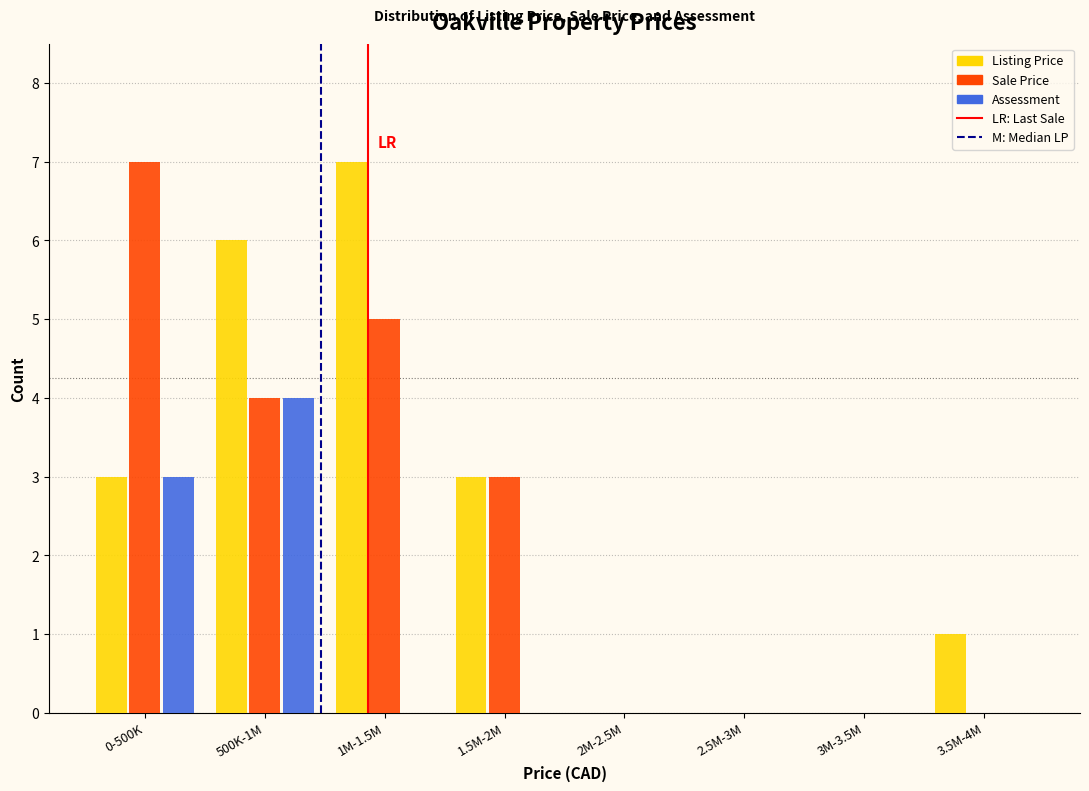

Reading left to right, what are all the values shown in this chart?

Listing Price: 0-500K=3	500K-1M=6	1M-1.5M=7	1.5M-2M=3	2M-2.5M=0	2.5M-3M=0	3M-3.5M=0	3.5M-4M=1
Sale Price: 0-500K=7	500K-1M=4	1M-1.5M=5	1.5M-2M=3	2M-2.5M=0	2.5M-3M=0	3M-3.5M=0	3.5M-4M=0
Assessment: 0-500K=3	500K-1M=4	1M-1.5M=0	1.5M-2M=0	2M-2.5M=0	2.5M-3M=0	3M-3.5M=0	3.5M-4M=0